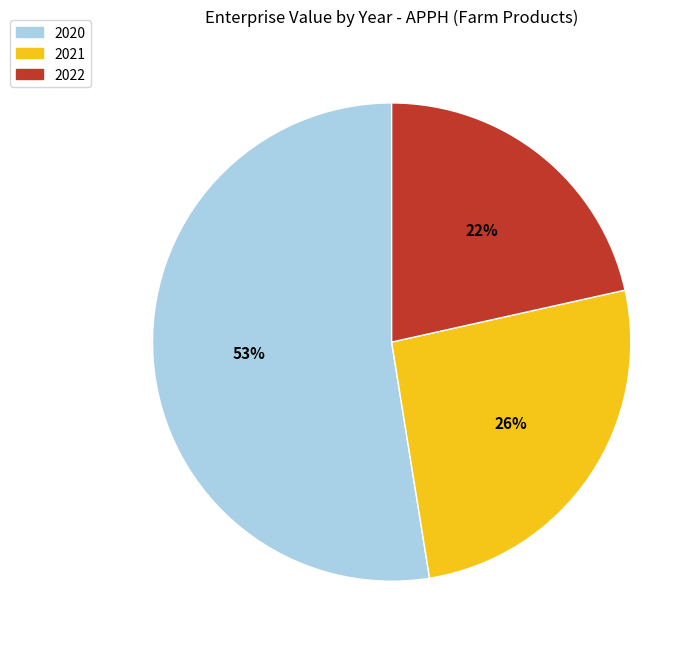

What is the largest slice in the pie chart?

2020